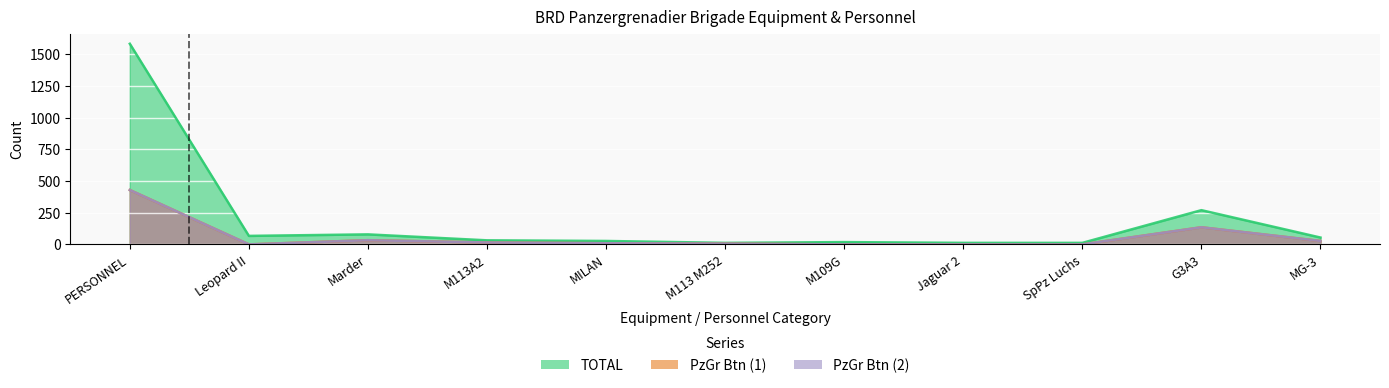

At which category does PzGr Btn (2) reach its first local peak?

Marder